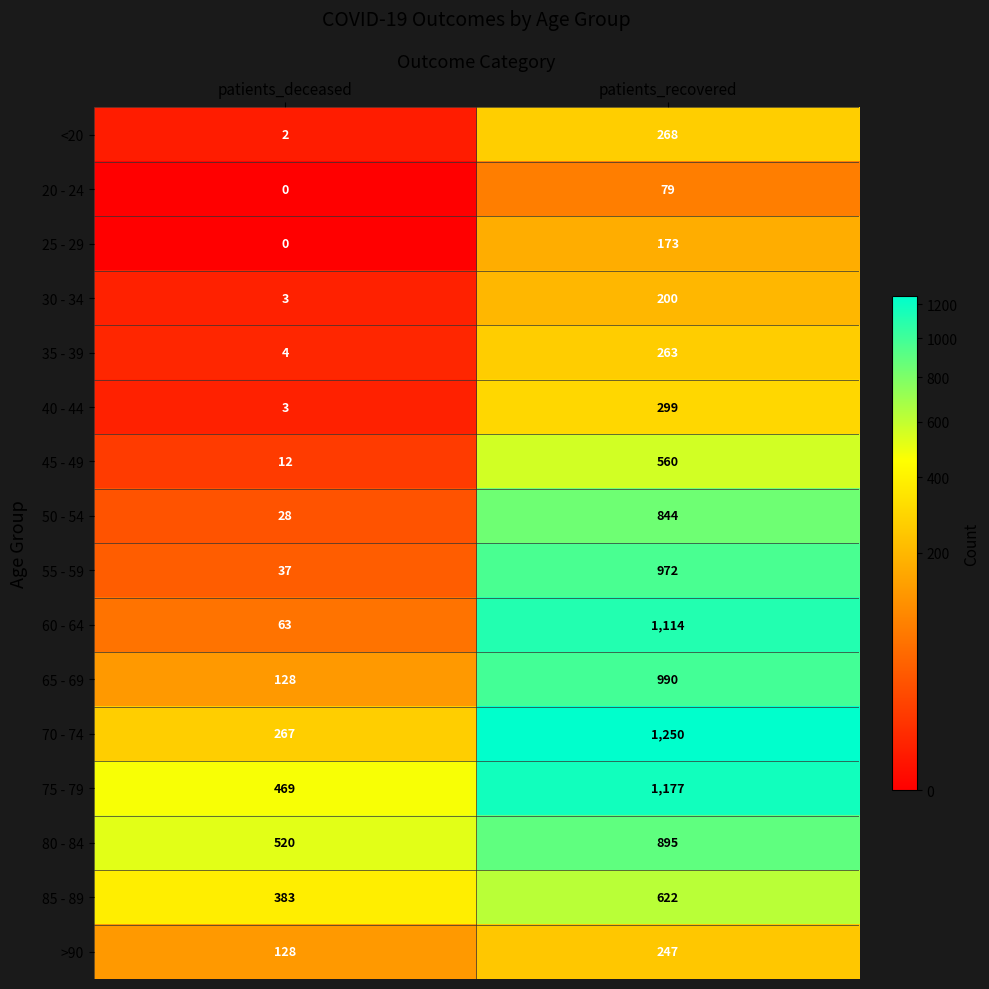

What is the difference between the 65 - 69 values at patients_deceased and patients_recovered?

862